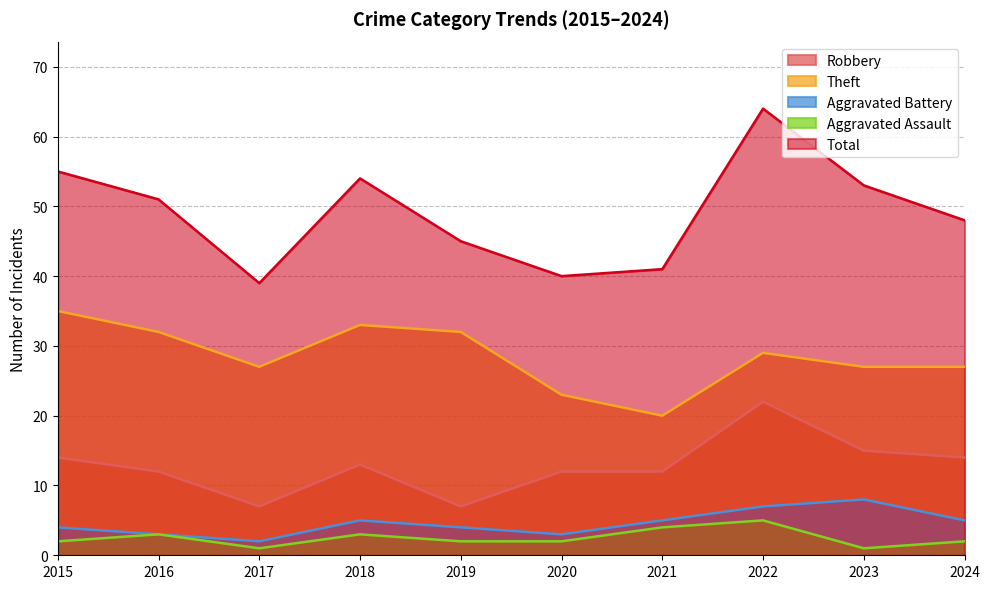

At which category is the sum across all series the highest?

2022